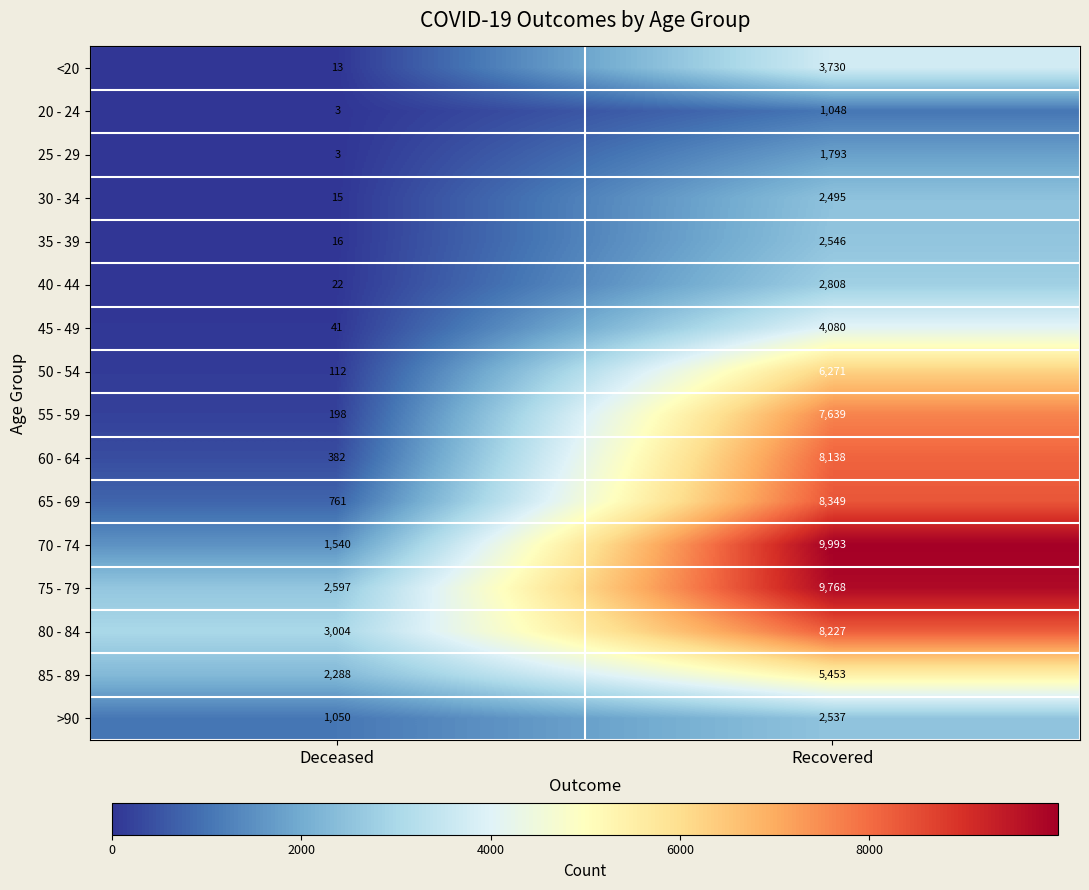

At which category is the sum across all series the highest?

Recovered